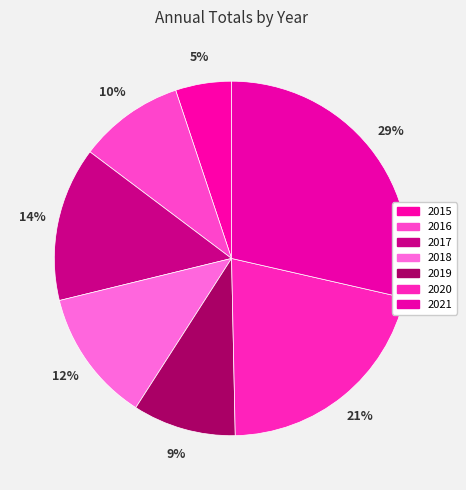

Is 2016 the majority of the pie?

No